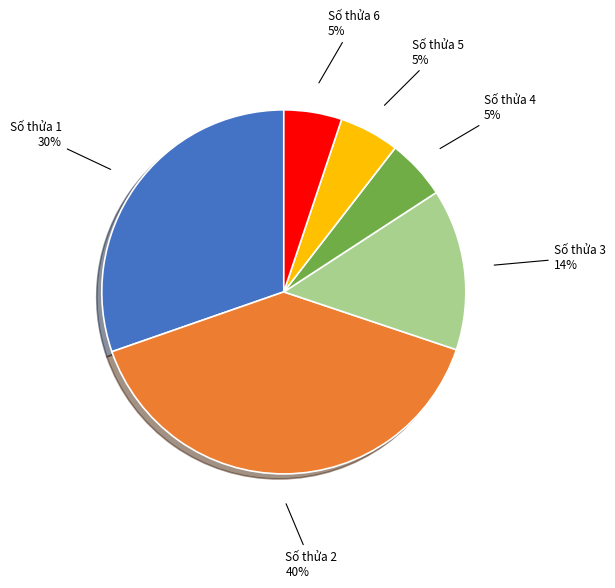

To the nearest percent, what is the average slice percentage?

17%